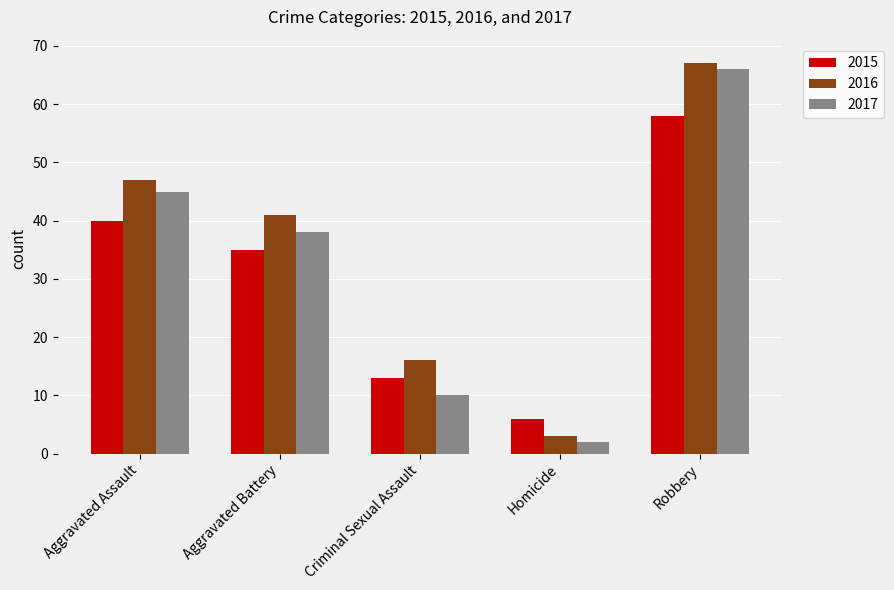

Rank the series at Homicide from highest to lowest value.

2015, 2016, 2017